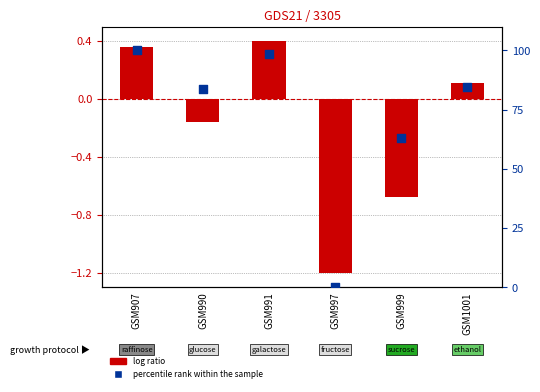

Which series contains the lowest Y value?

log ratio